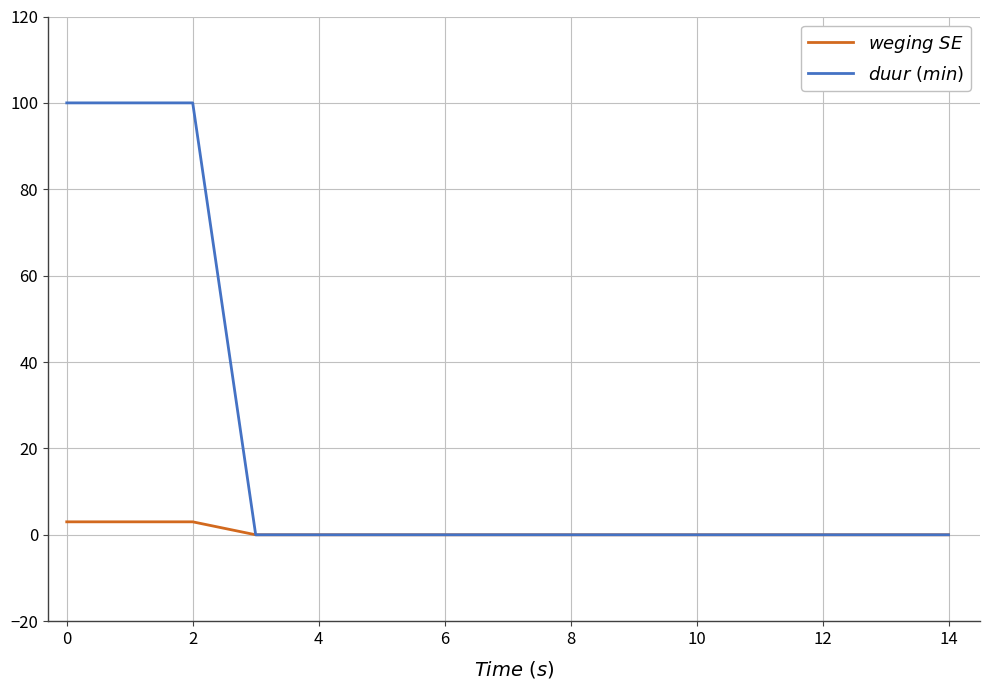

What is the difference between the second highest and second lowest values in the $duur\ (min)$ series?

100